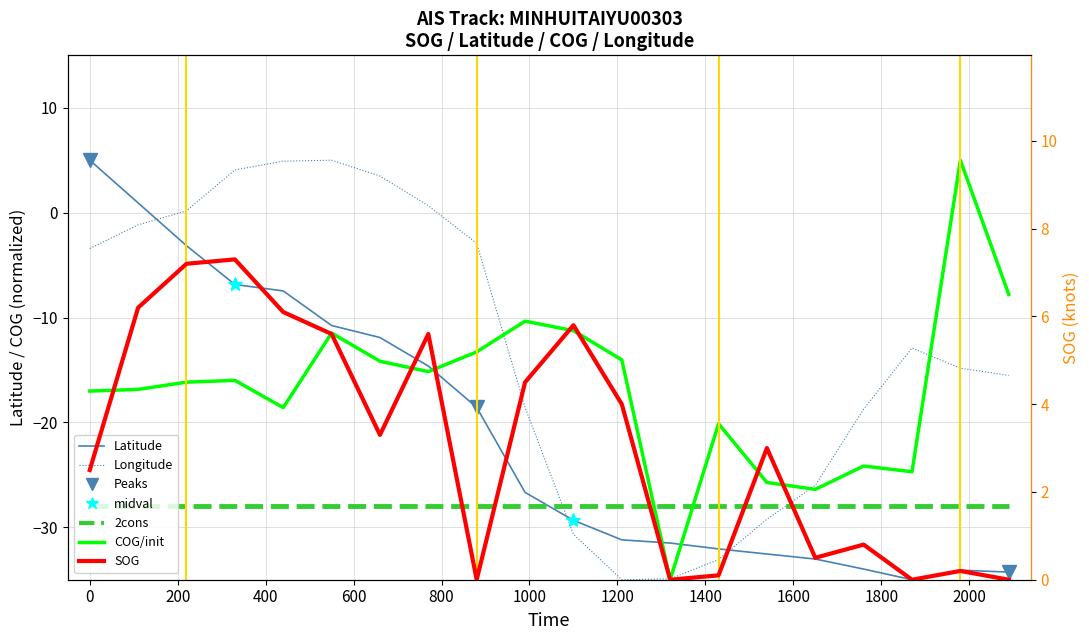

Does the chart have visible grid lines?

Yes